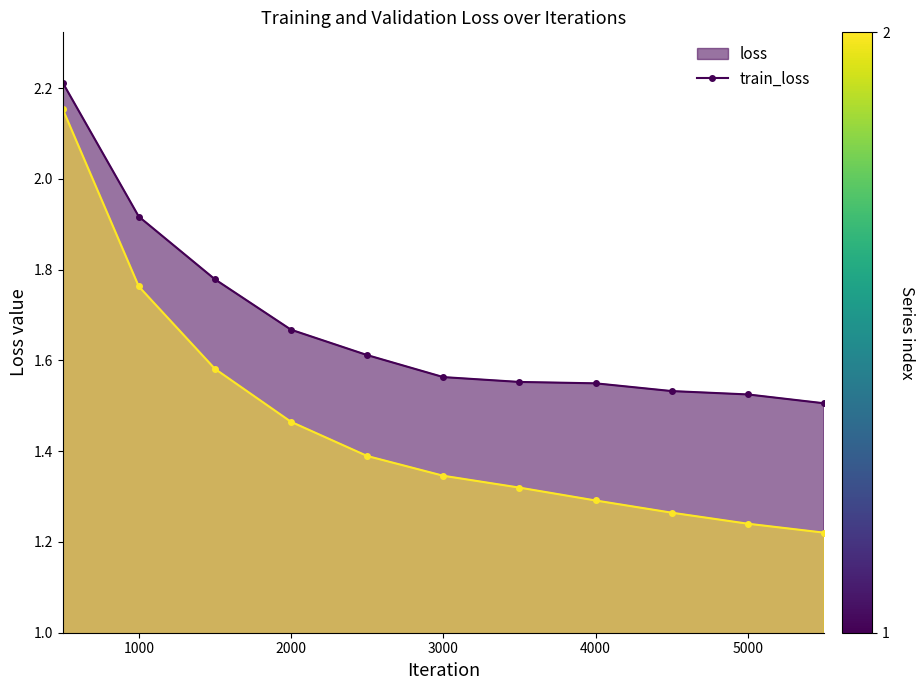

How many lines are shown in the chart?

2